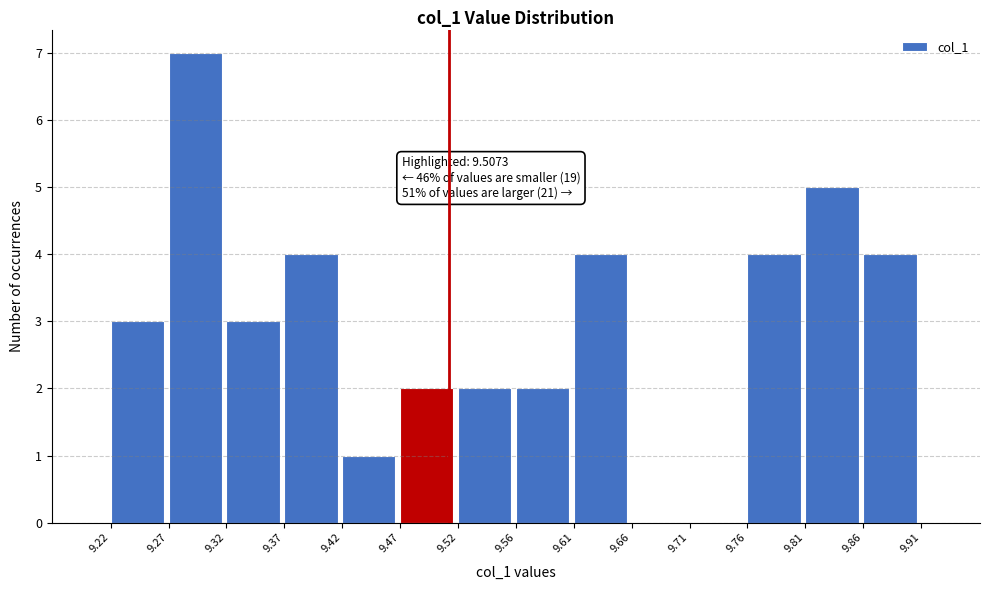

Over which range of the x-axis is the bar tallest?

9.27 to 9.32